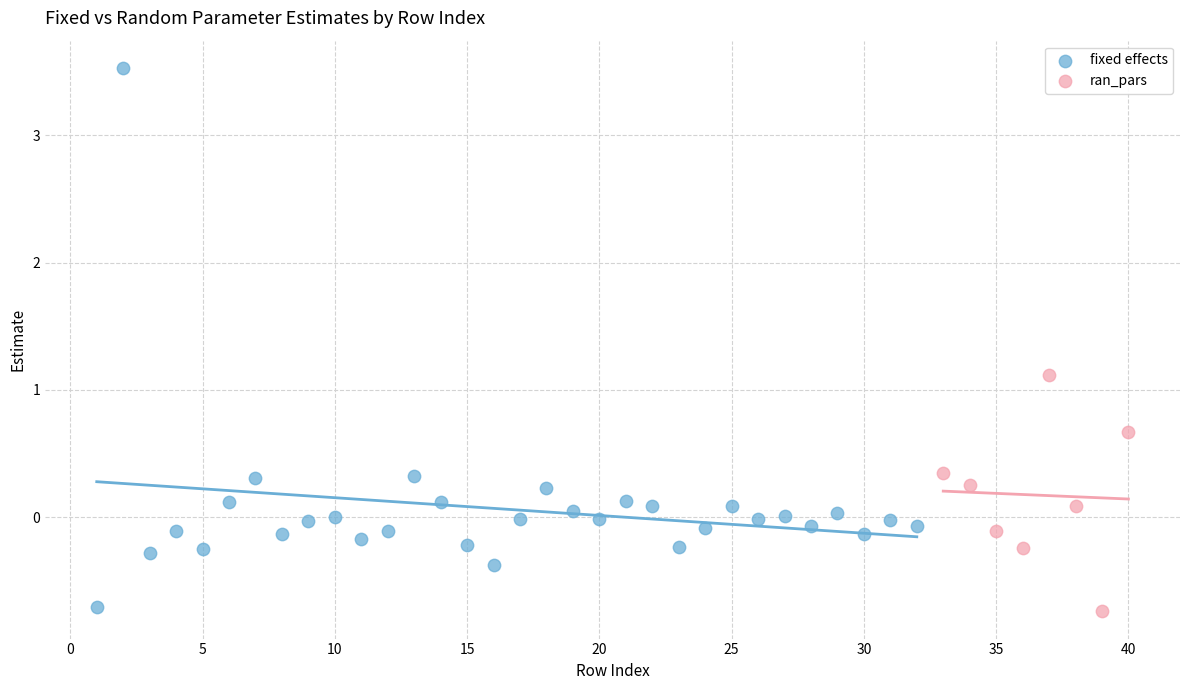

Which series has the widest spread of Y values?

fixed effects